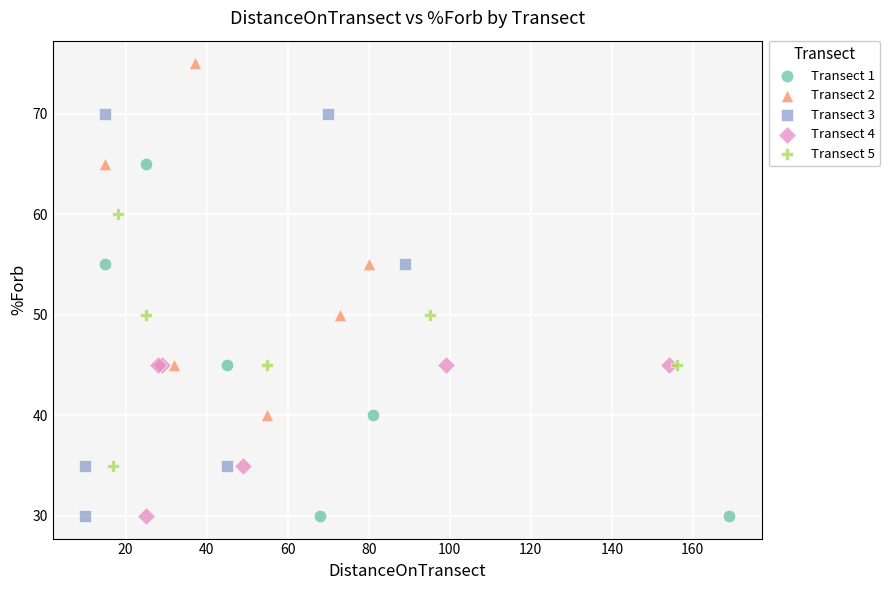

Which series has the widest spread of Y values?

Transect 3